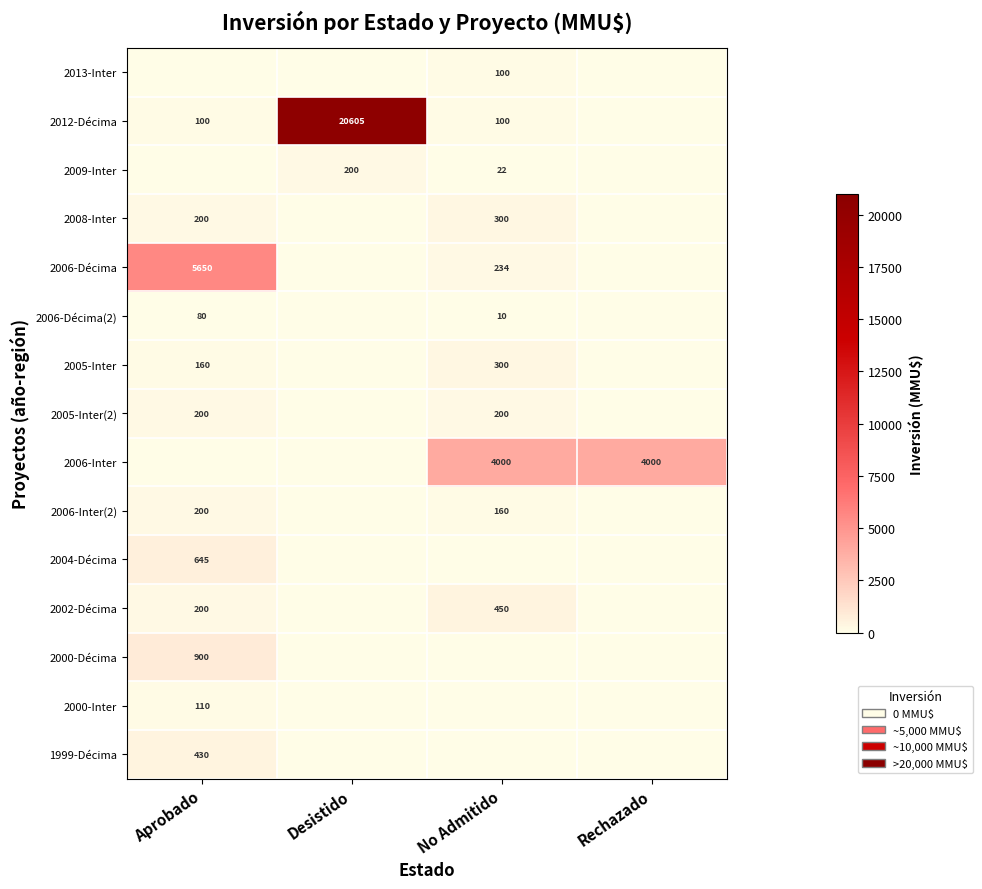

The value of 2008-Inter at Aprobado is 64. True or false?

False